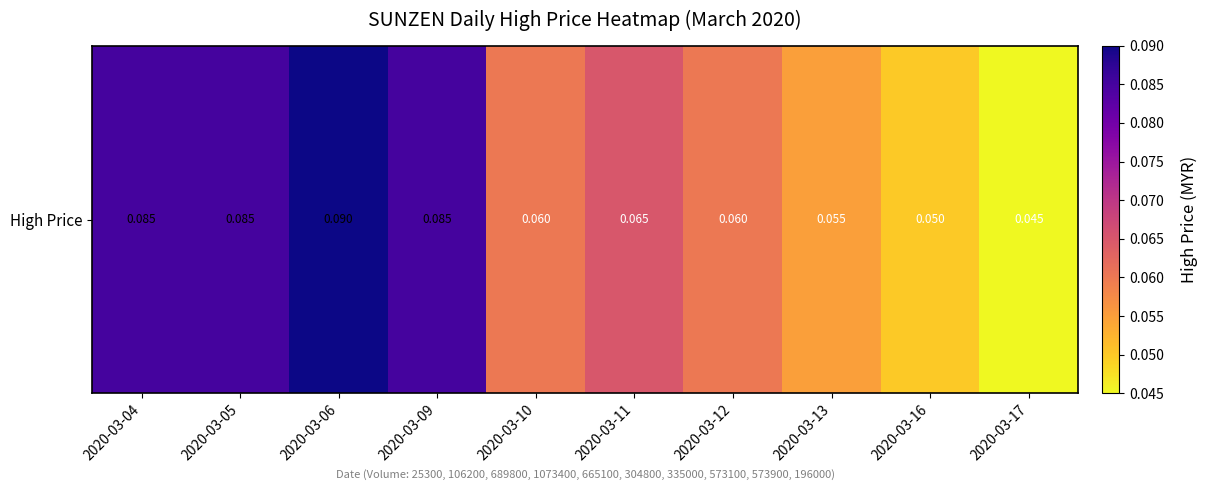

What is the sum of the values at 2020-03-13 and 2020-03-05?

0.1